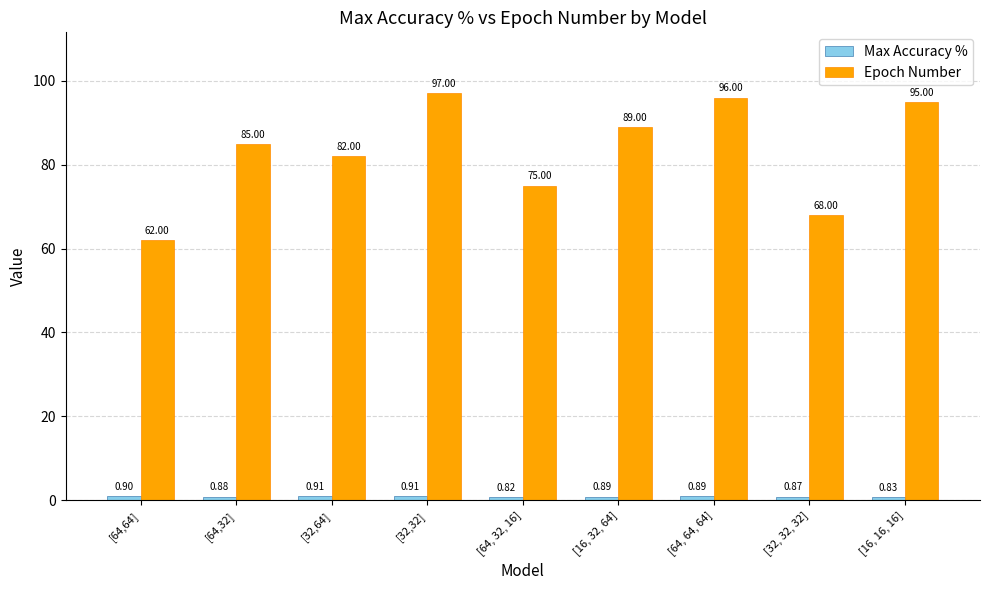

What is the label of the 9th bar from the right?

[64,64]